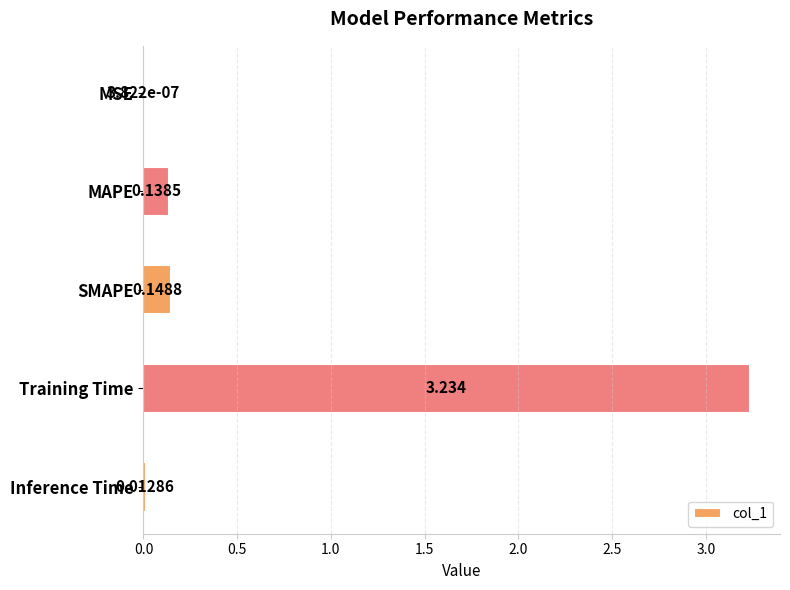

Between Training Time and MSE, which is larger?

Training Time